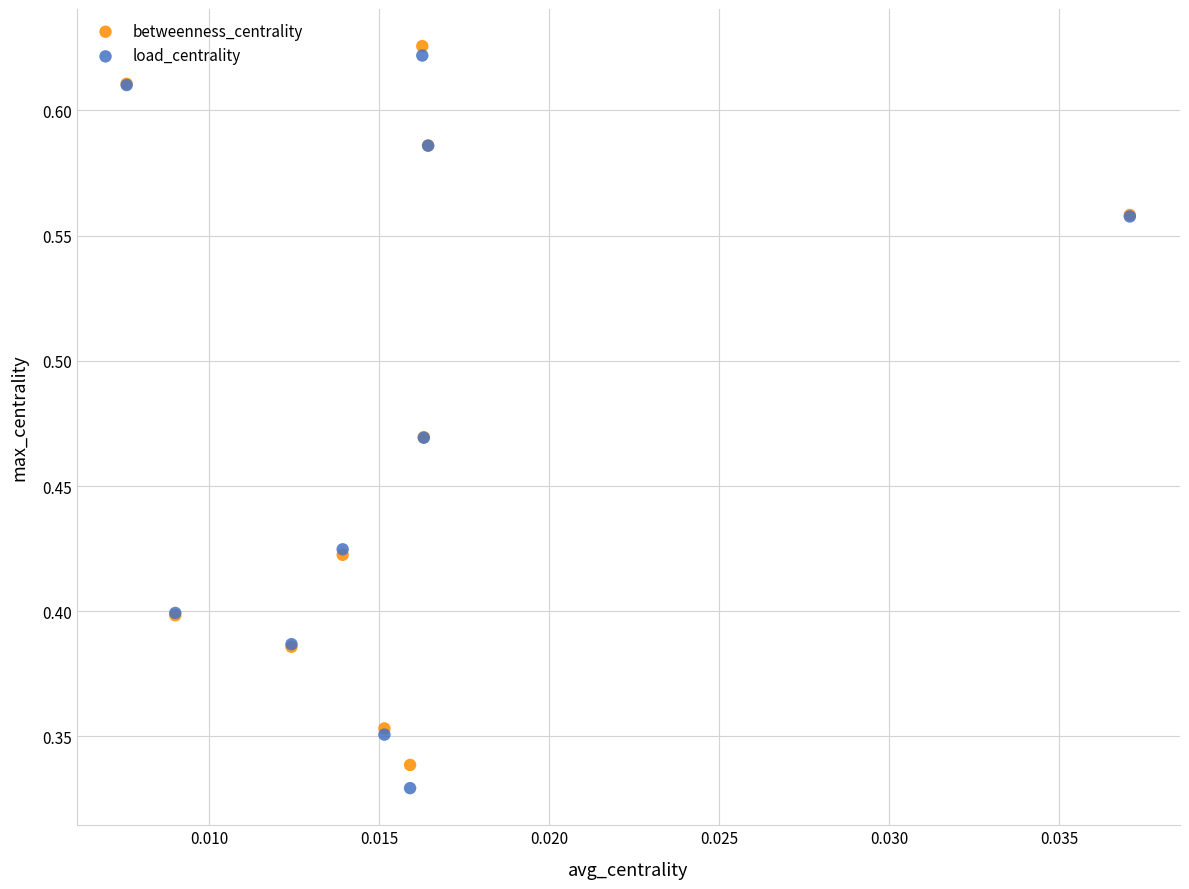

Which series reaches the minimum Y coordinate?

load_centrality